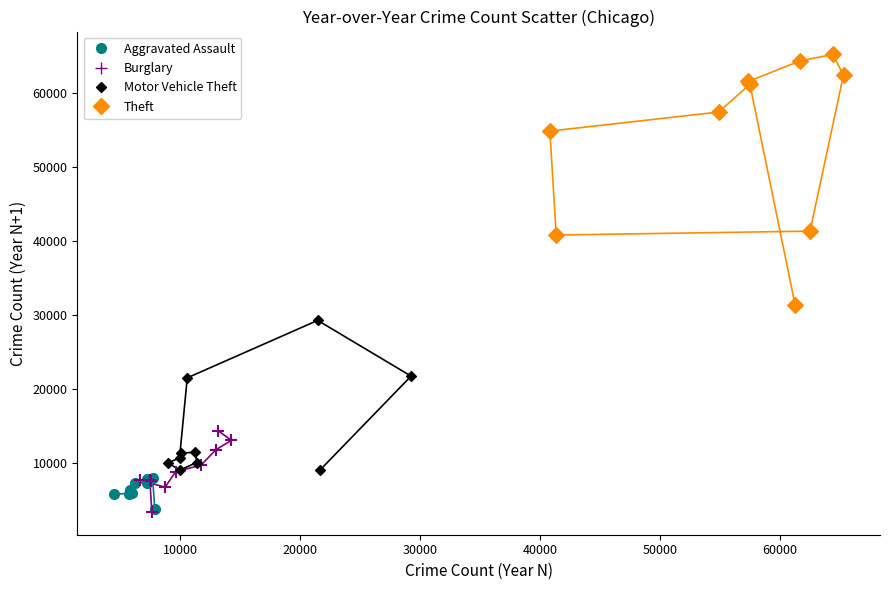

Which series has the widest spread of Y values?

Theft